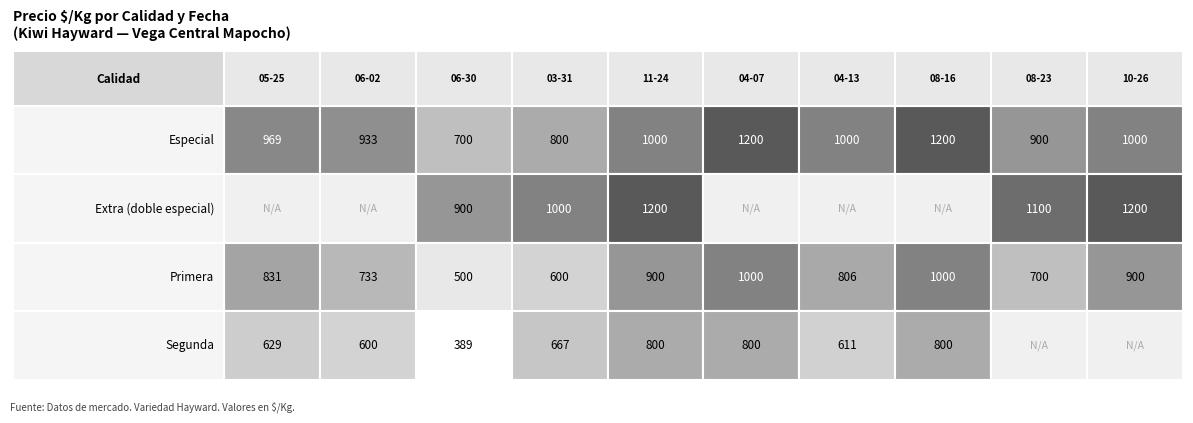

Which has a higher value, 2021-06-02 or 2022-04-07?

2022-04-07